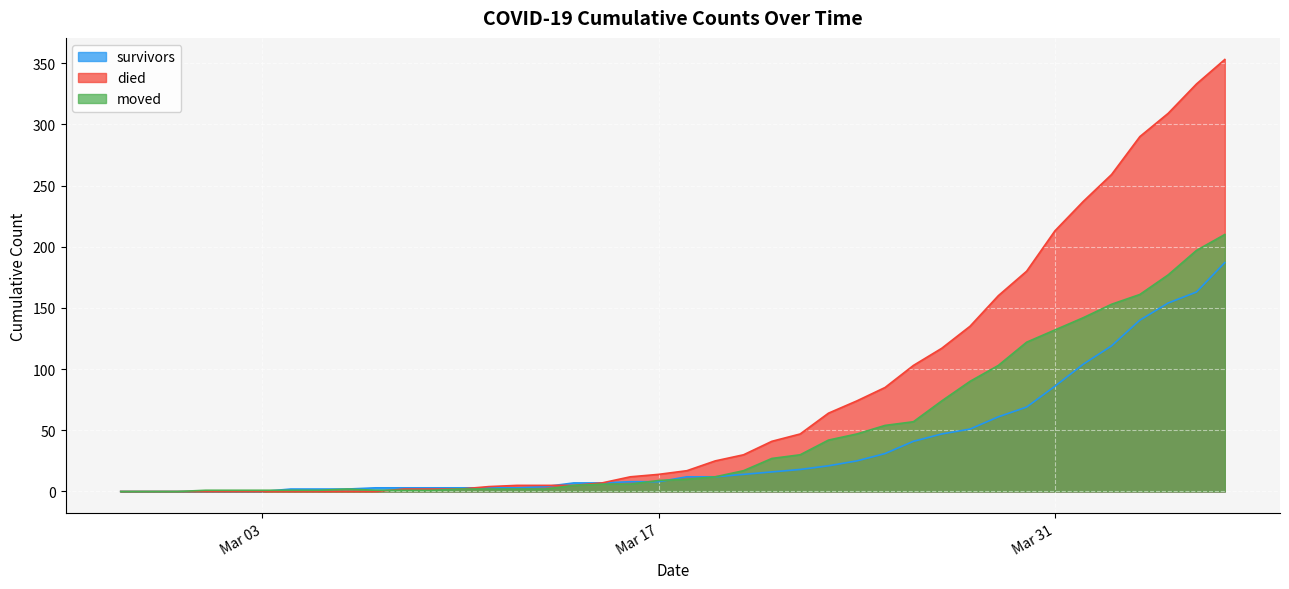

Between 2020-03-23 and 2020-03-28, which is larger?

2020-03-28